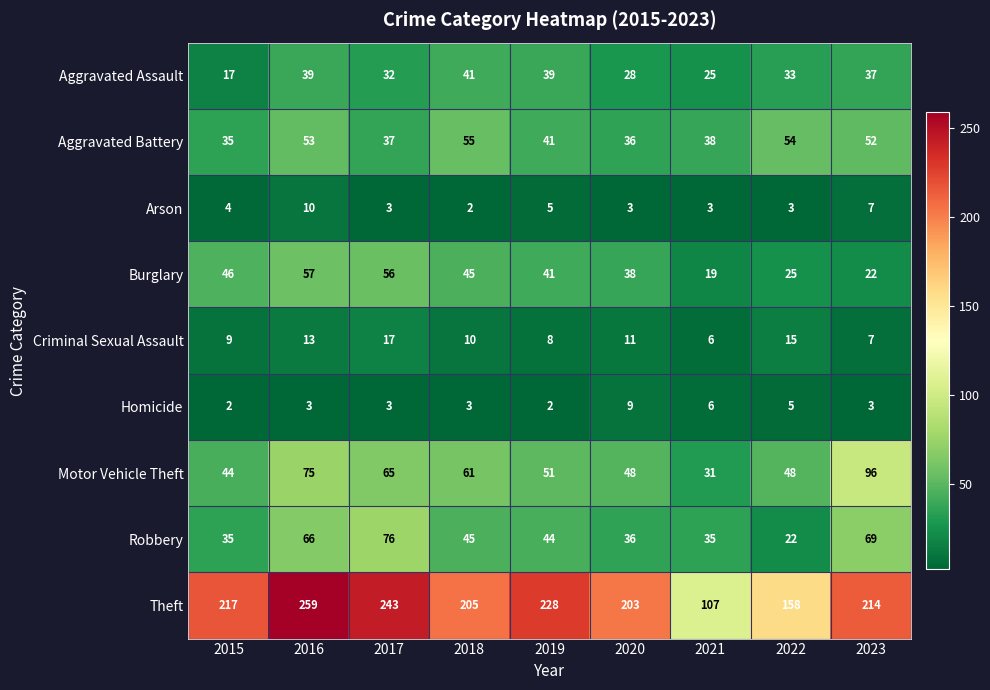

Is it true that Burglary equals 9 at 2021?

False